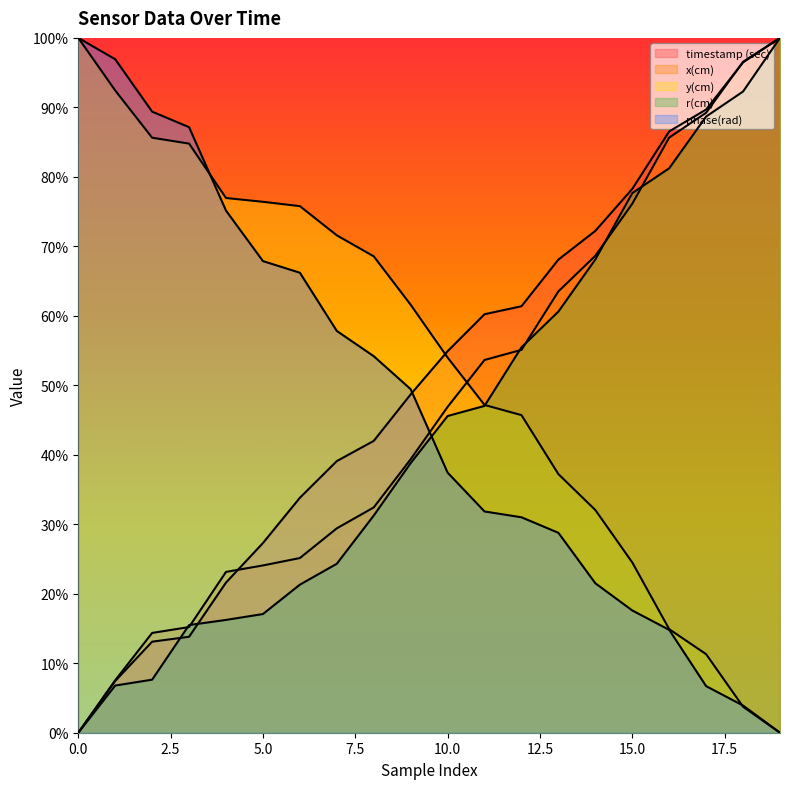

Reading left to right, transcribe all the data shown in this chart.

timestamp (sec): 0.0	0.1	0.1	0.1	0.2	0.3	0.3	0.4	0.4	0.5	0.5	0.6	0.6	0.7	0.7	0.8	0.9	0.9	1.0	1.0
x(cm): 0.0	0.1	0.1	0.2	0.2	0.2	0.3	0.3	0.3	0.4	0.5	0.5	0.6	0.6	0.7	0.8	0.9	0.9	1.0	1.0
y(cm): 1.0	0.9	0.9	0.8	0.8	0.8	0.8	0.7	0.7	0.6	0.5	0.5	0.5	0.4	0.3	0.2	0.1	0.1	0.0	0.0
r(cm): 0.0	0.1	0.1	0.2	0.2	0.2	0.2	0.2	0.3	0.4	0.5	0.5	0.6	0.6	0.7	0.8	0.8	0.9	0.9	1.0
phase(rad): 1.0	1.0	0.9	0.9	0.8	0.7	0.7	0.6	0.5	0.5	0.4	0.3	0.3	0.3	0.2	0.2	0.1	0.1	0.0	0.0